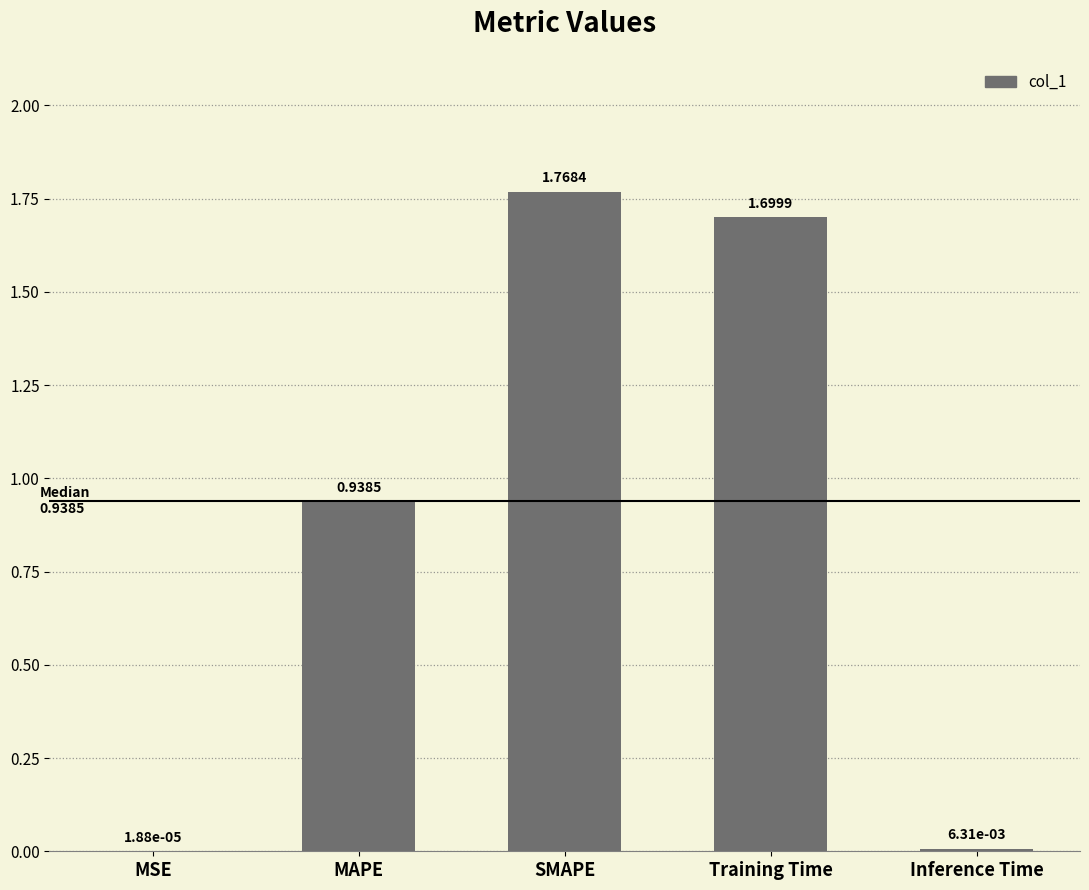

Which label corresponds to the largest value in the chart?

SMAPE